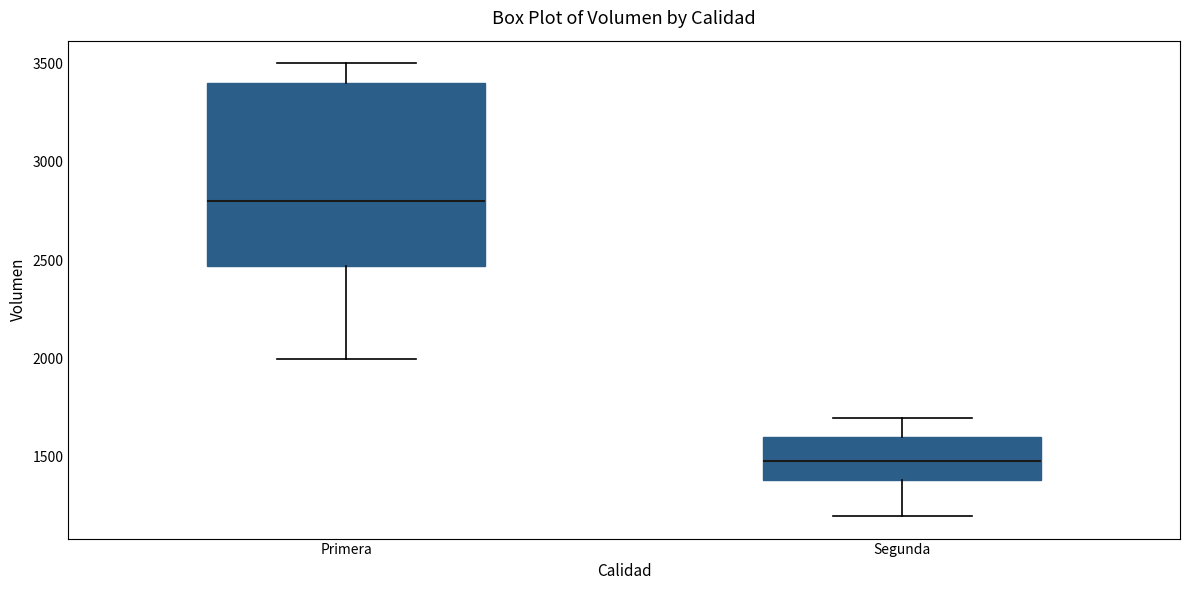

Where does the upper whisker of the box for Primera end on the y-axis? The values are not printed on the chart, so give them approximately, as read against the axis.

3500